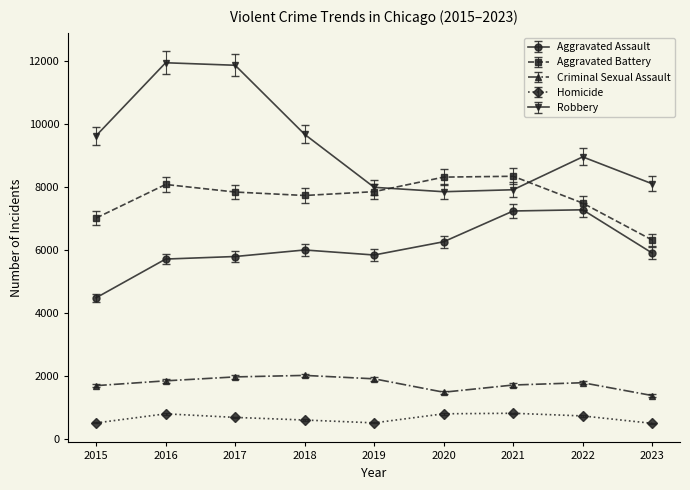

How many times do Aggravated Battery and Robbery cross each other?

2